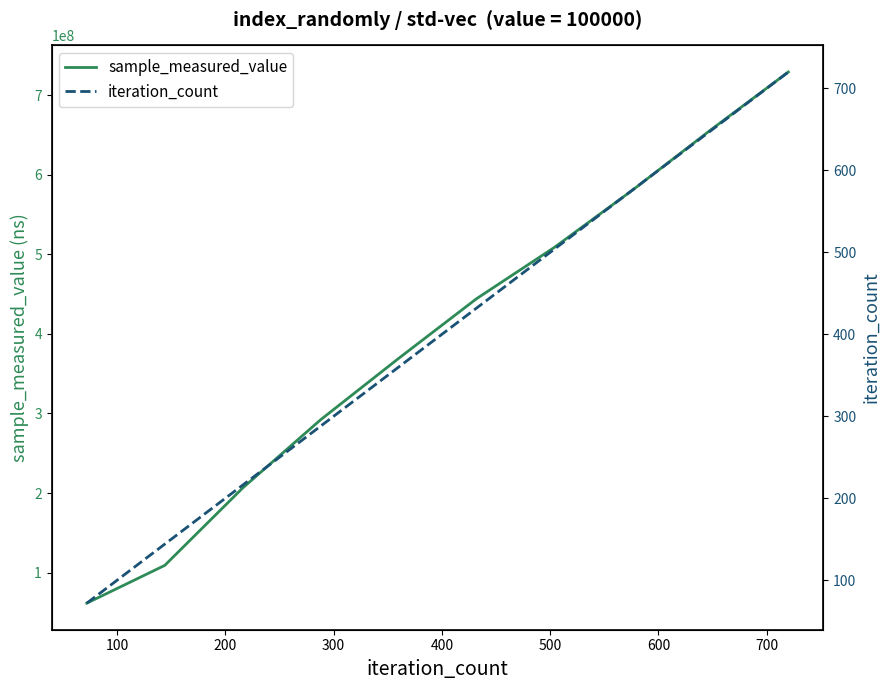

What is the highest value of the sample_measured_value series?

728923057